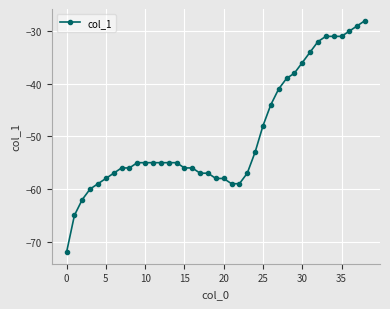

What is the value of the 17th point from the left?

-56